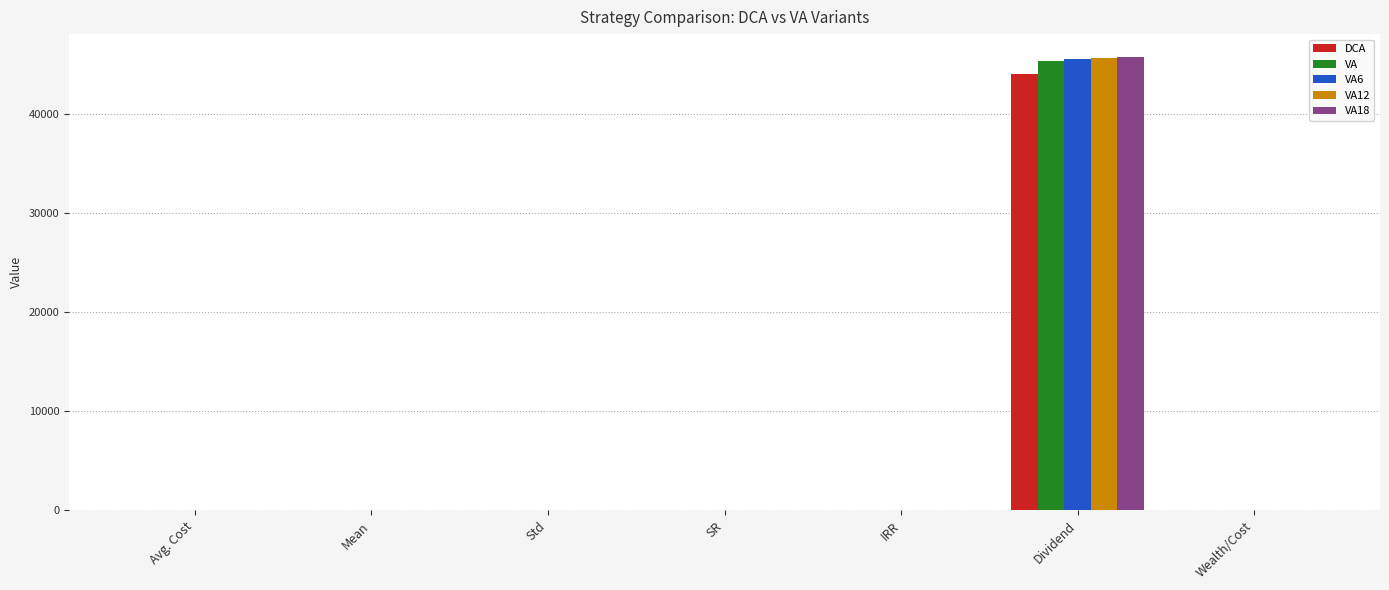

At which category is the sum across all series the highest?

Dividend